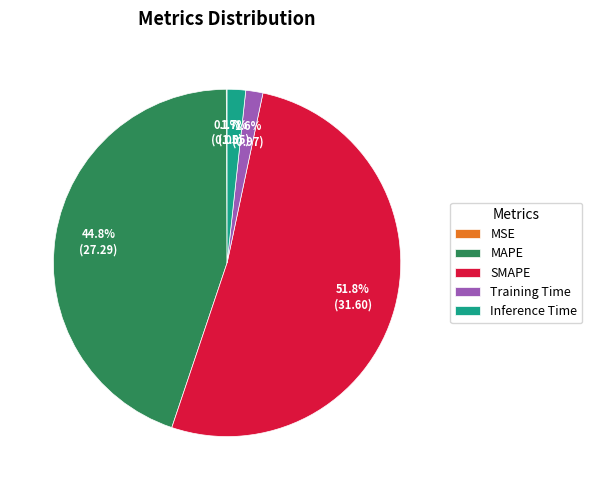

To the nearest percent, what is the combined percentage of Inference Time and MAPE?

46%